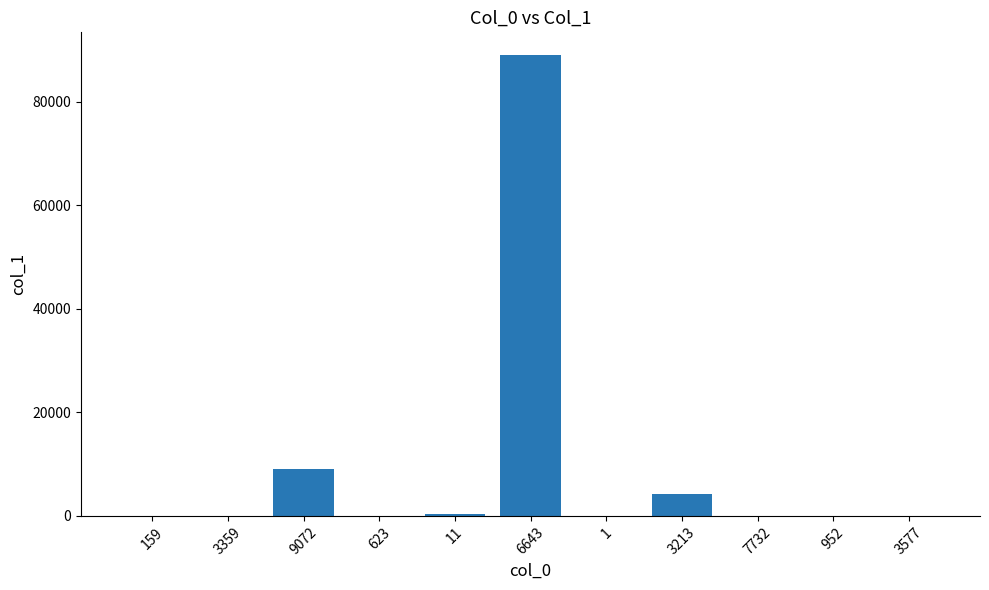

The chart shows a value of 8996 at 9072. True or false?

True